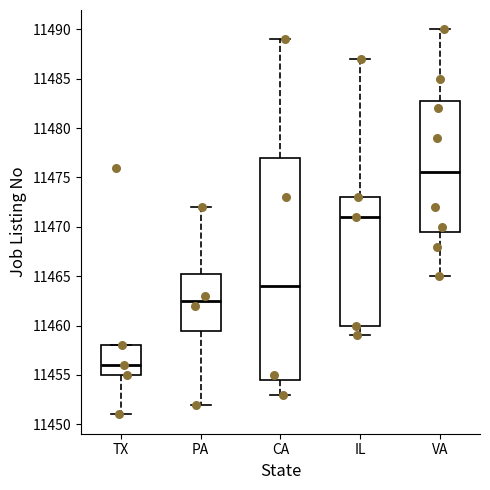

Reading left to right, read every box against the y-axis: the position of its median line, the range the box covers, and the ends of its whiskers. The values are not printed on the chart, so give them approximately, as read against the axis.

TX: median 11456.0, box 11455.0 to 11458.0, whiskers 11451.0 to 11458.0
PA: median 11462.5, box 11459.5 to 11465.5, whiskers 11452.0 to 11472.0
CA: median 11464.0, box 11454.5 to 11477.0, whiskers 11453.0 to 11489.0
IL: median 11471.0, box 11460.0 to 11473.0, whiskers 11459.0 to 11487.0
VA: median 11475.5, box 11469.5 to 11483.0, whiskers 11465.0 to 11490.0